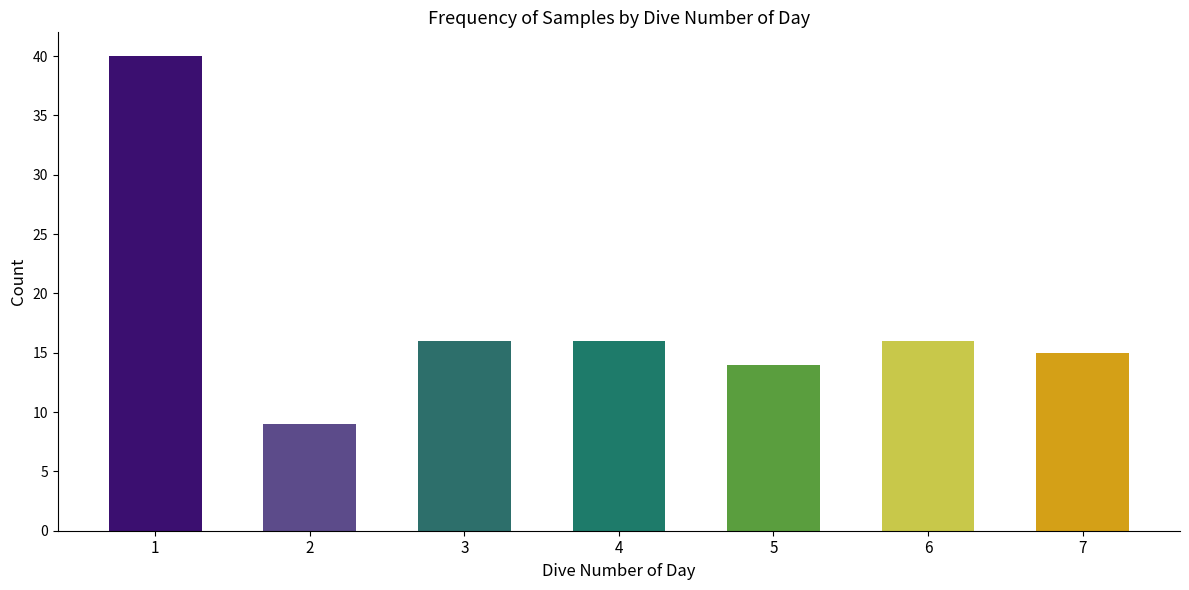

What value does the data have at 4?

16